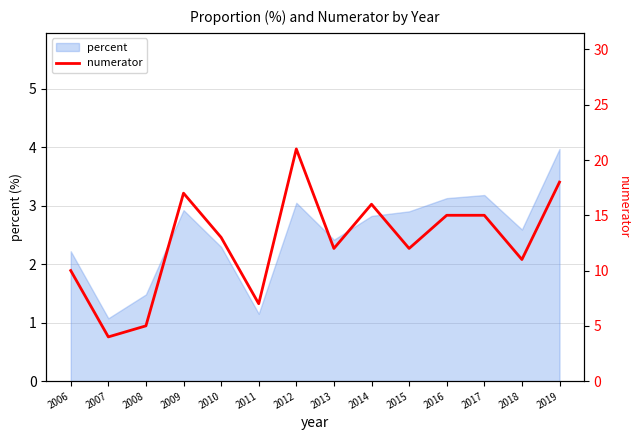

Is it true that the value at 2009 is 17?

True